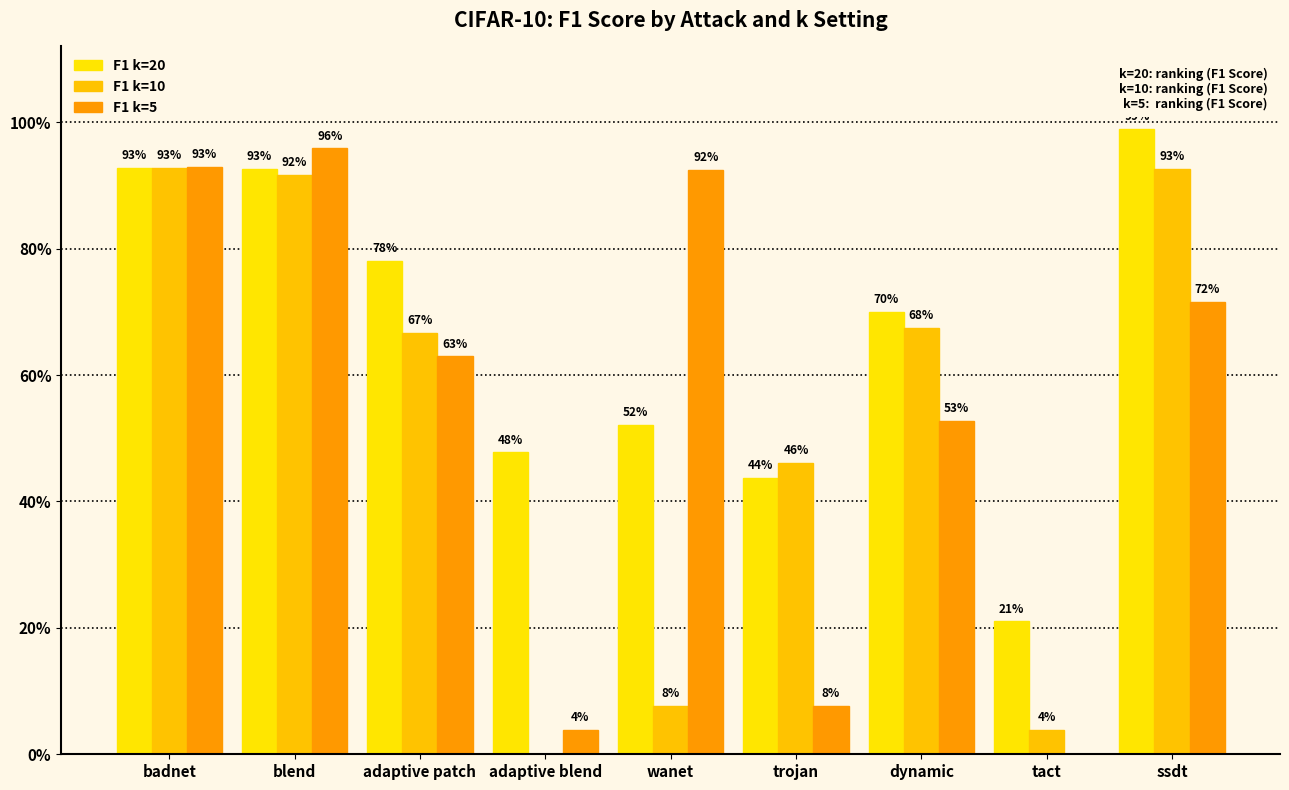

At which category is the sum across all series the highest?

blend